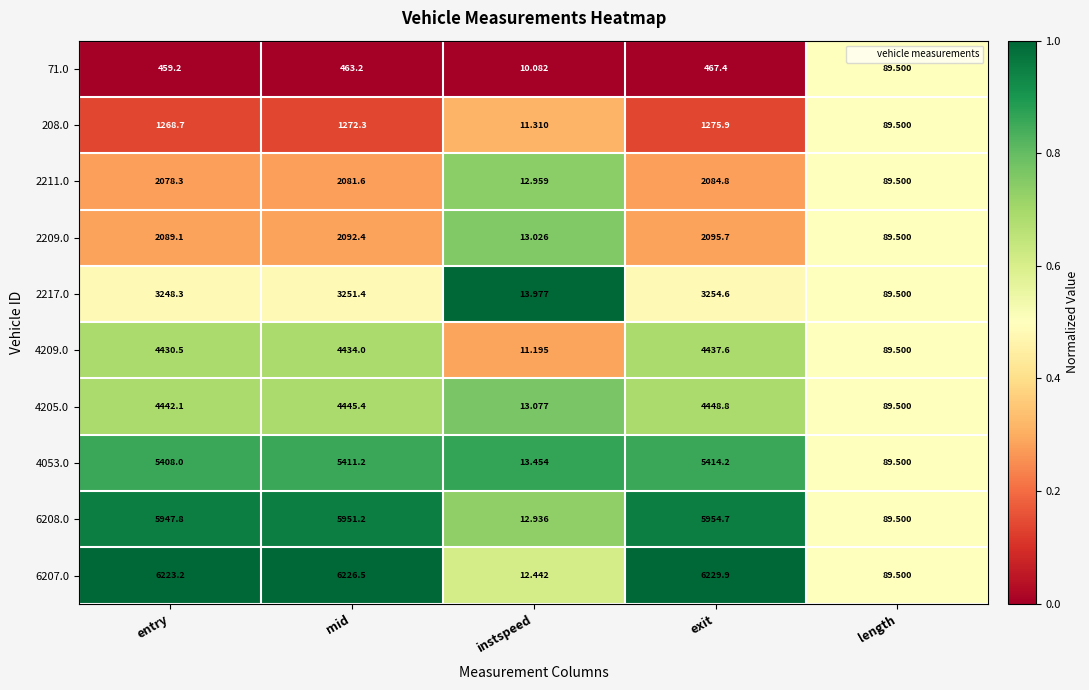

List the labels in order of 4209.0 value, smallest first.

instspeed, length, entry, mid, exit